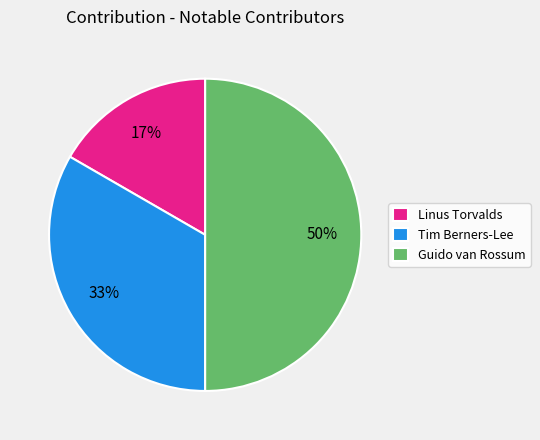

Rank the categories by value from highest to lowest.

Guido van Rossum, Tim Berners-Lee, Linus Torvalds